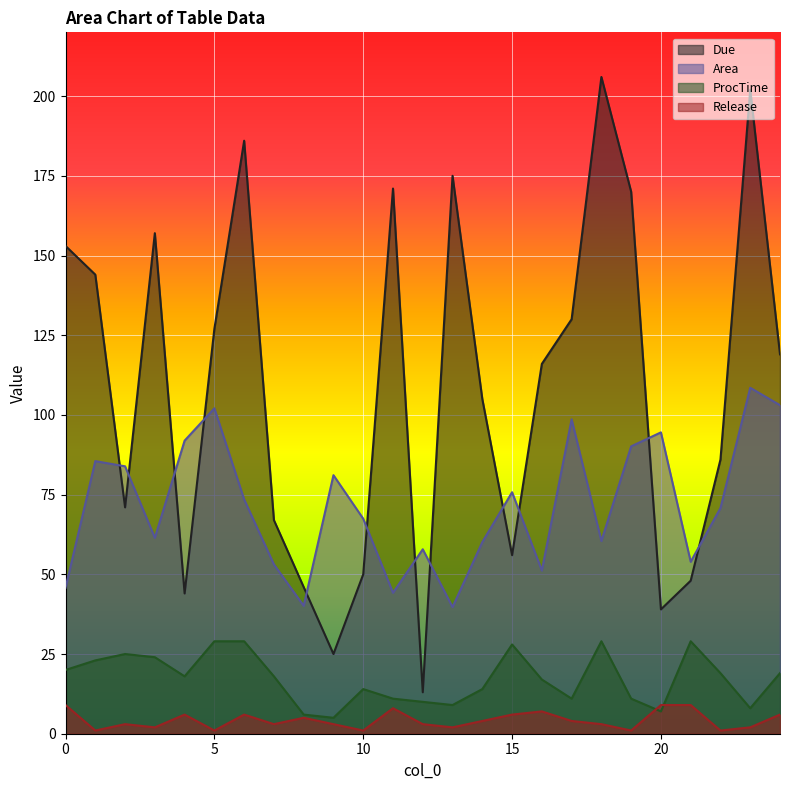

Where is Due nearest to the value 109?

14